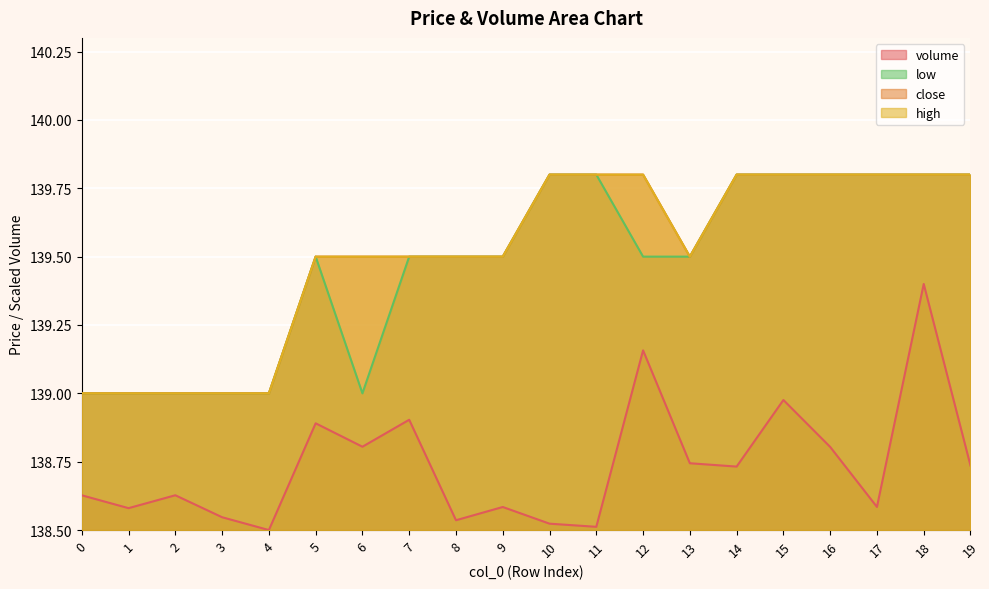

What is the value of the high point at the 6th from the left?

139.5